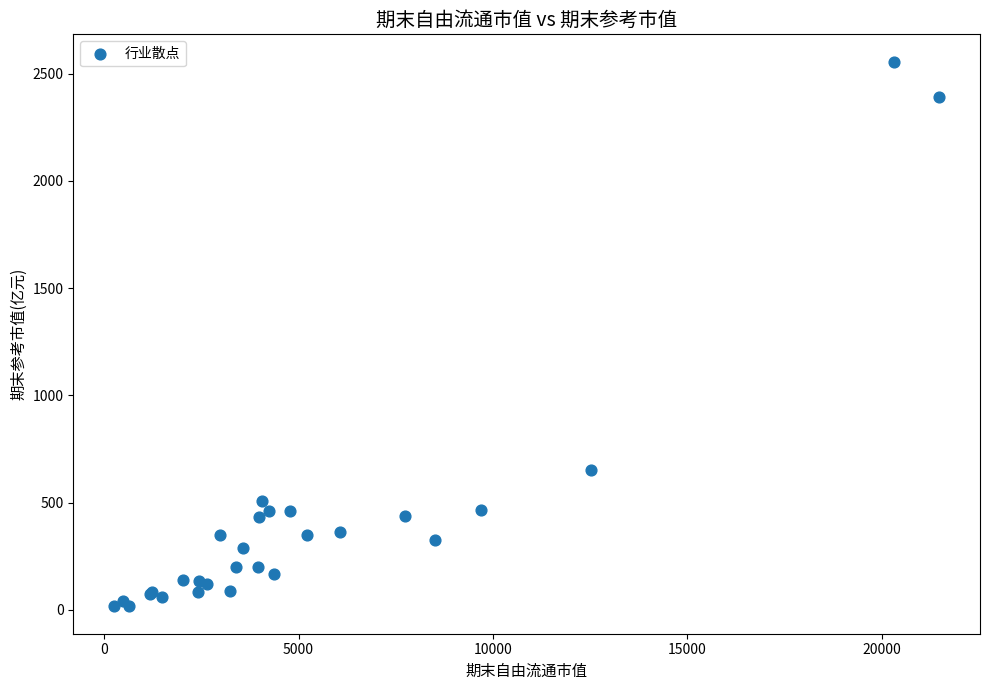

What Y value in the scatter plot is closest to 1285?

650.9